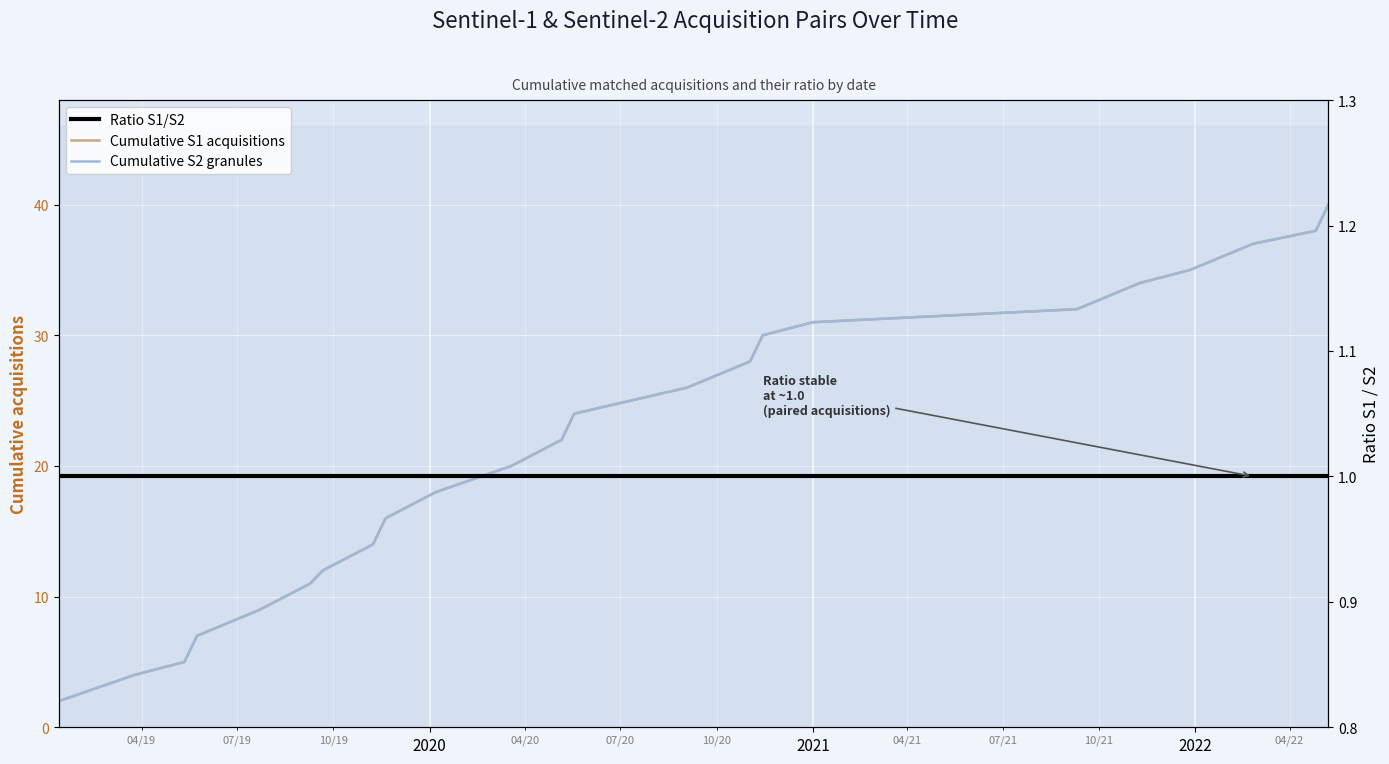

Reading right to left, list all the values displayed in this chart.

Cumulative S1 acquisitions: 40	38	37	35	34	32	31	30	28	26	24	22	20	18	16	14	12	11	9	7	5	4	2
Cumulative S2 granules: 40	38	37	35	34	32	31	30	28	26	24	22	20	18	16	14	12	11	9	7	5	4	2
Ratio S1/S2: 1	1	1	1	1	1	1	1	1	1	1	1	1	1	1	1	1	1	1	1	1	1	1